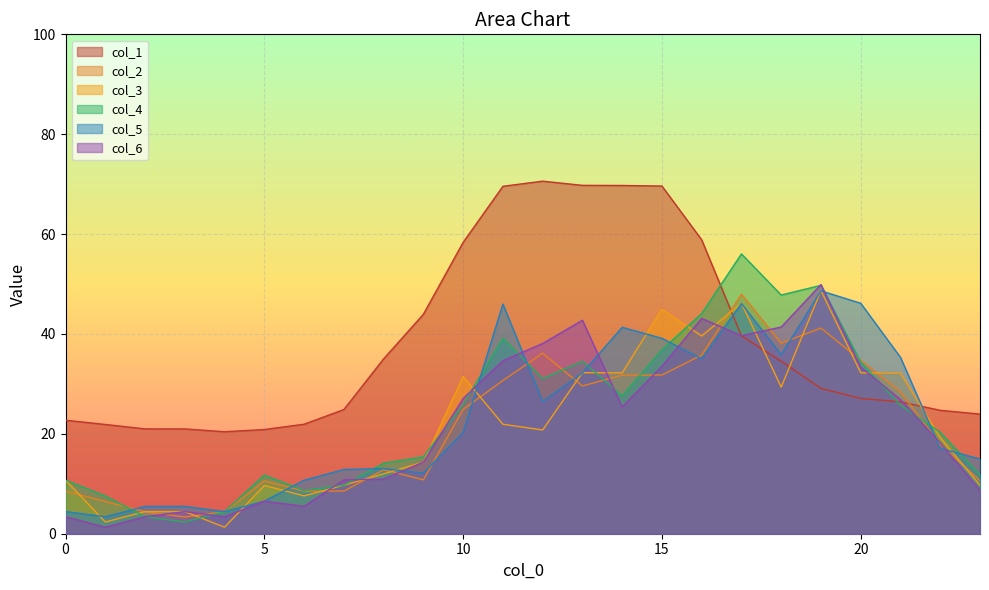

Where is the first local maximum for 2?

5